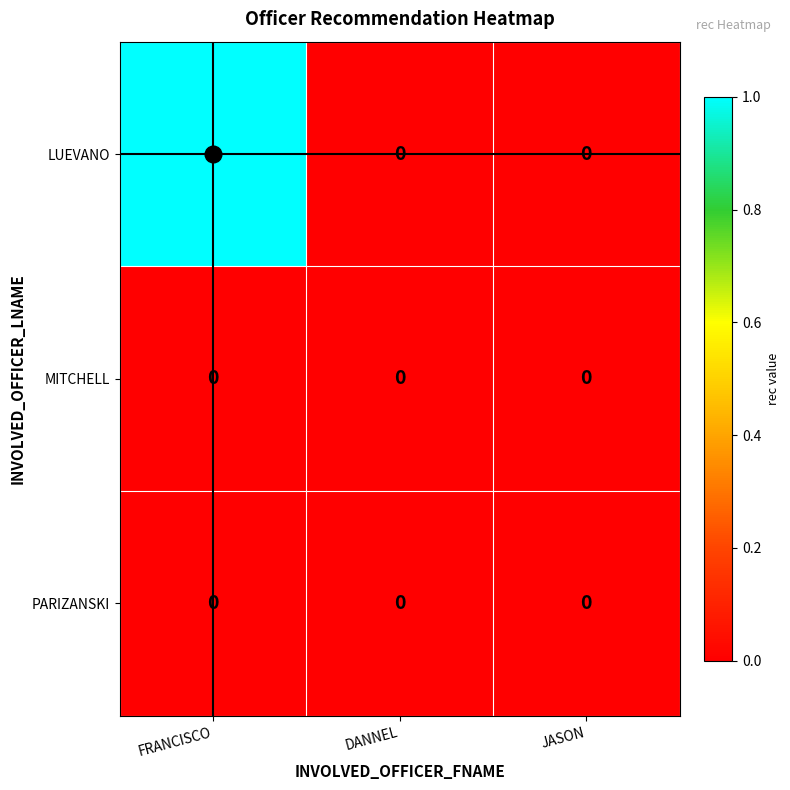

How many LUEVANO values are between 0 and 1?

3